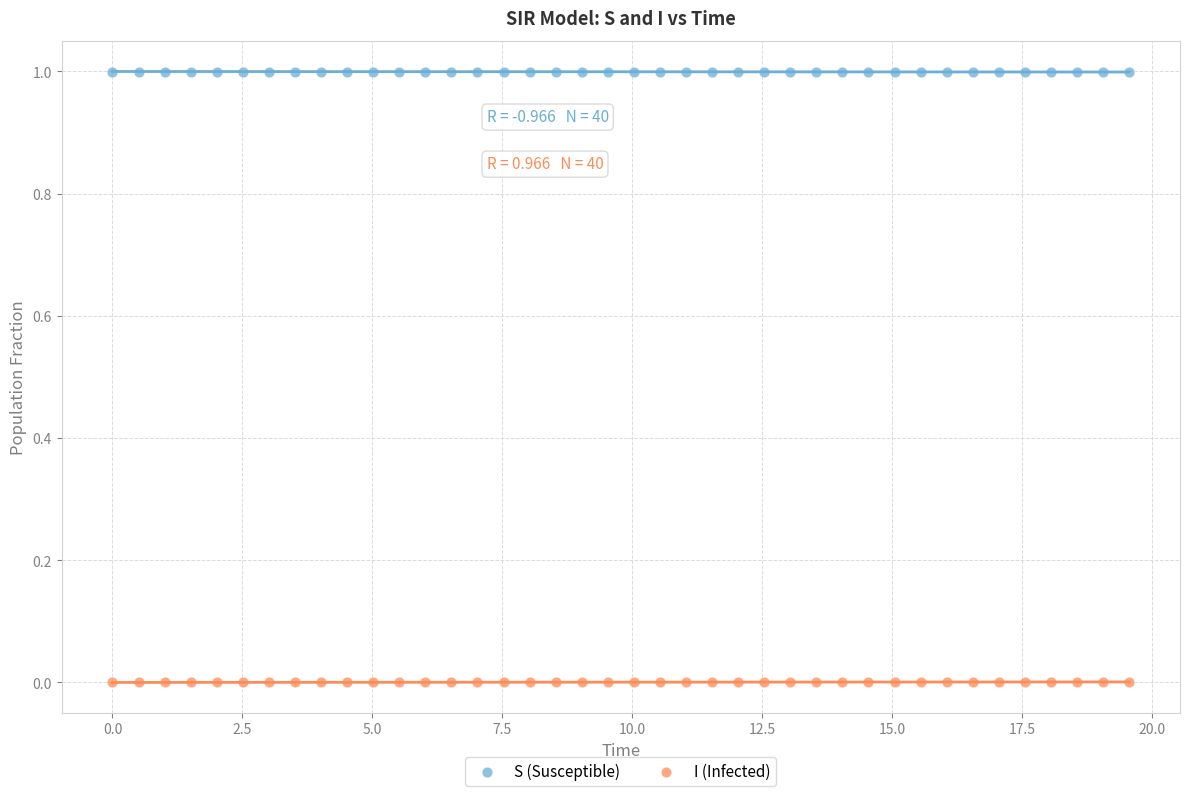

Across all data points, what is the range of Y values (max minus min)?

1.0